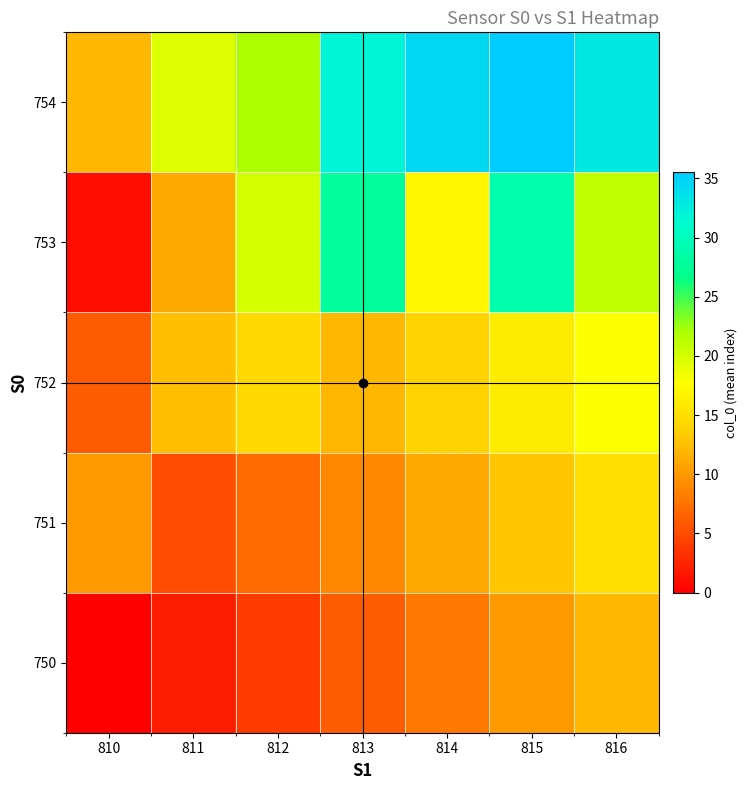

Reading right to left, list all the values displayed in this chart.

750: 816=12.0	815=10.0	814=8.0	813=6.0	812=4.0	811=2.0	810=0.0
751: 816=15.0	815=13.0	814=11.0	813=9.0	812=7.0	811=5.0	810=10.0
752: 816=18.0	815=16.0	814=14.0	813=12.0	812=14.5	811=12.6	810=6.0
753: 816=21.0	815=29.0	814=17.0	813=28.0	812=20.0	811=11.2	810=1.0
754: 816=33.0	815=35.5	814=34.5	813=32.0	812=22.0	811=19.7	810=12.0